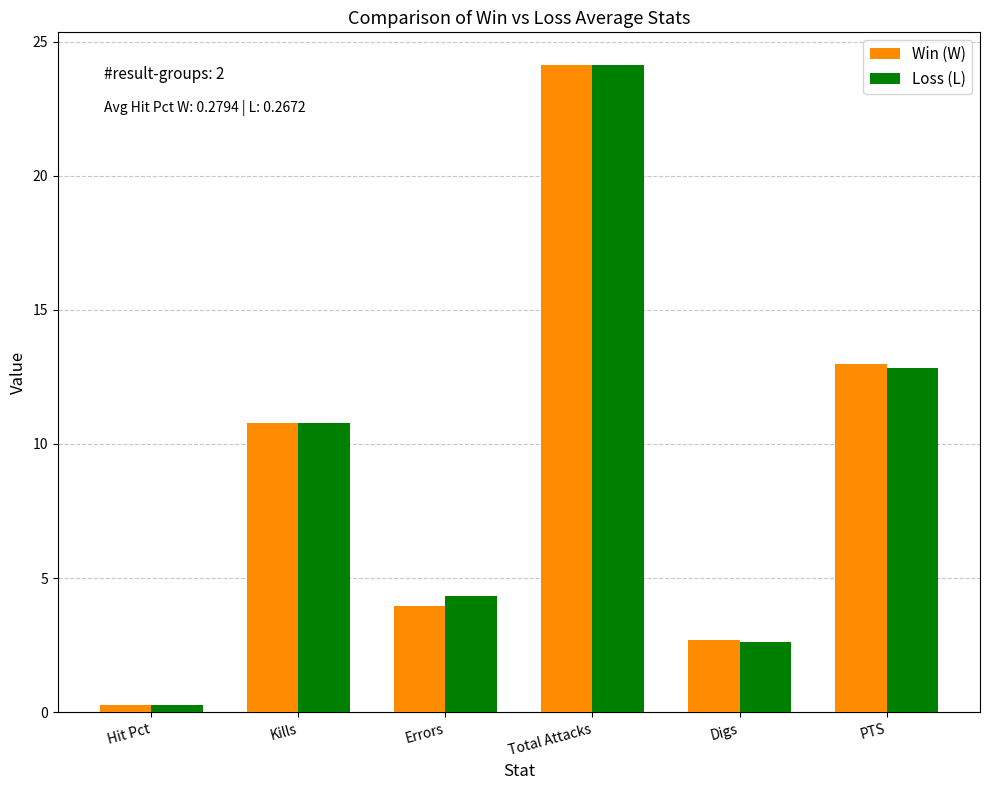

What is the sum of all Loss (L) values?

54.9